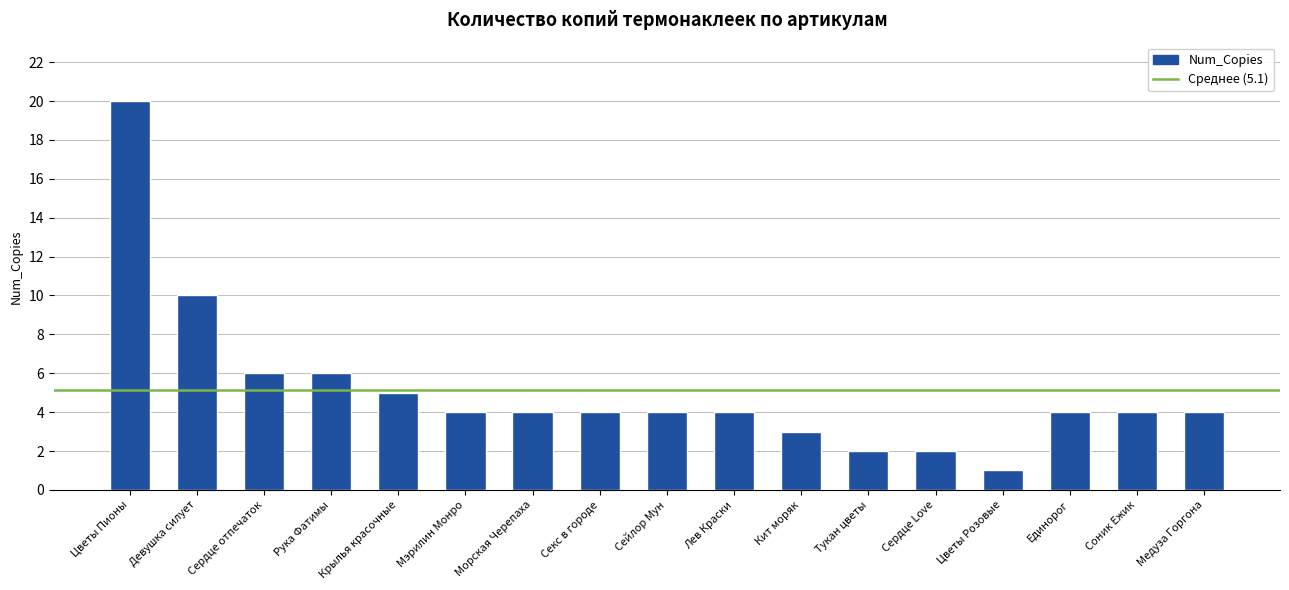

Is it true that the value at Тукан цветы is 2?

True